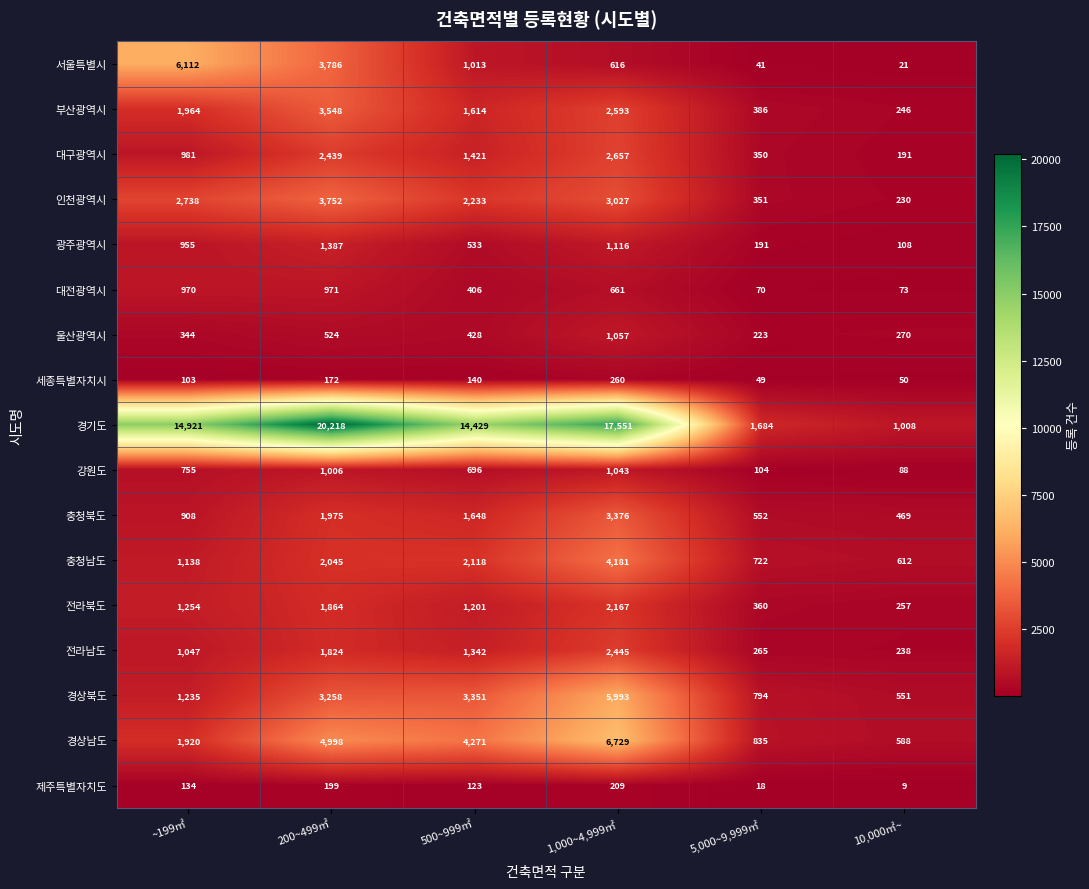

Which series has the widest spread of values?

경기도